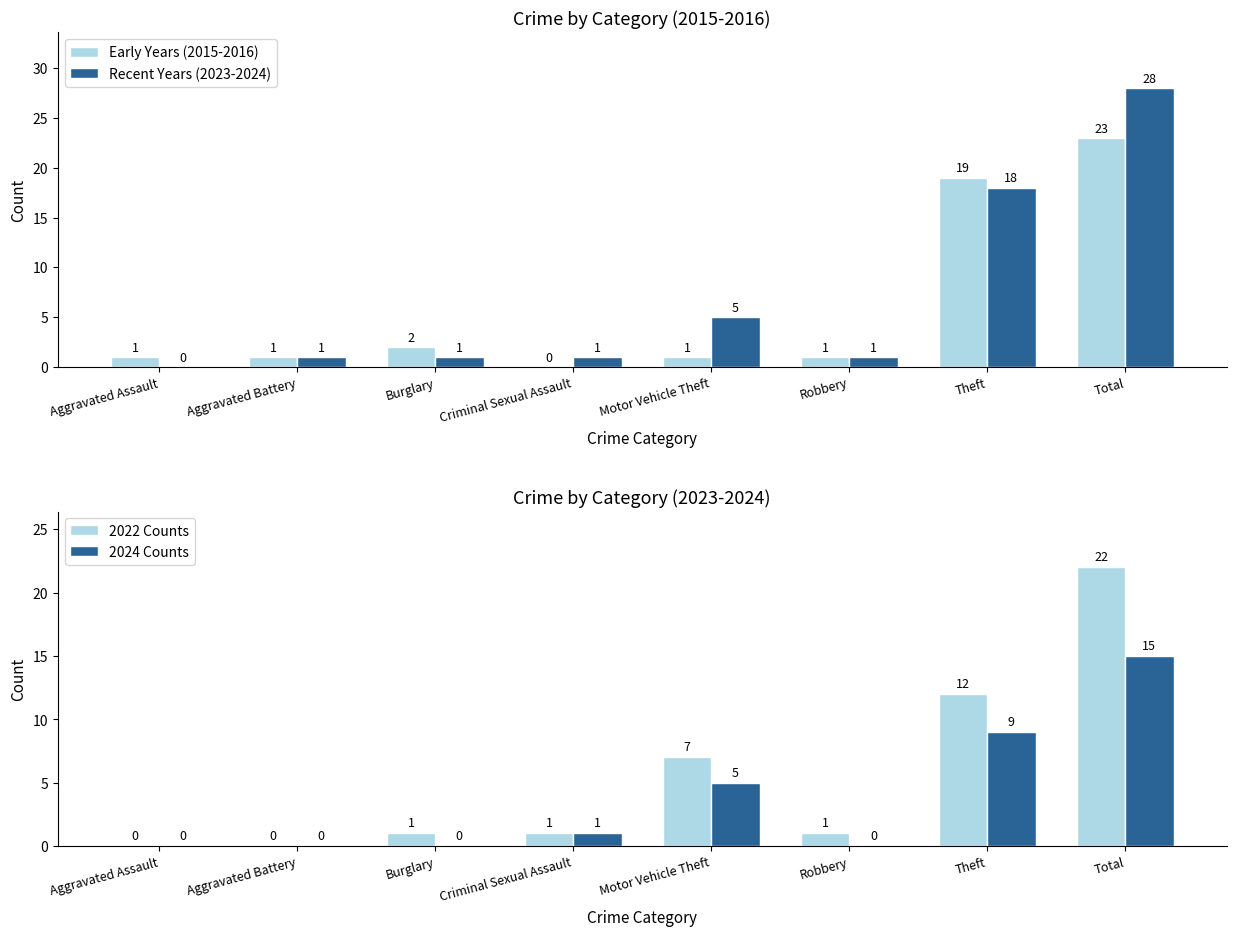

Rank the series by their maximum value, from lowest to highest.

2024 Counts, 2022 Counts, Early Years (2015-2016), Recent Years (2023-2024)